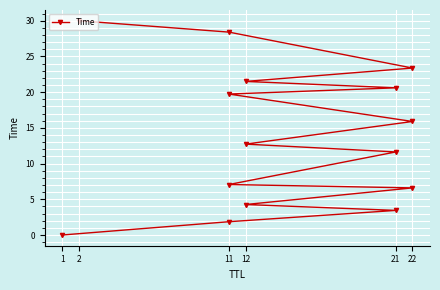

How many data points are above 12?

8